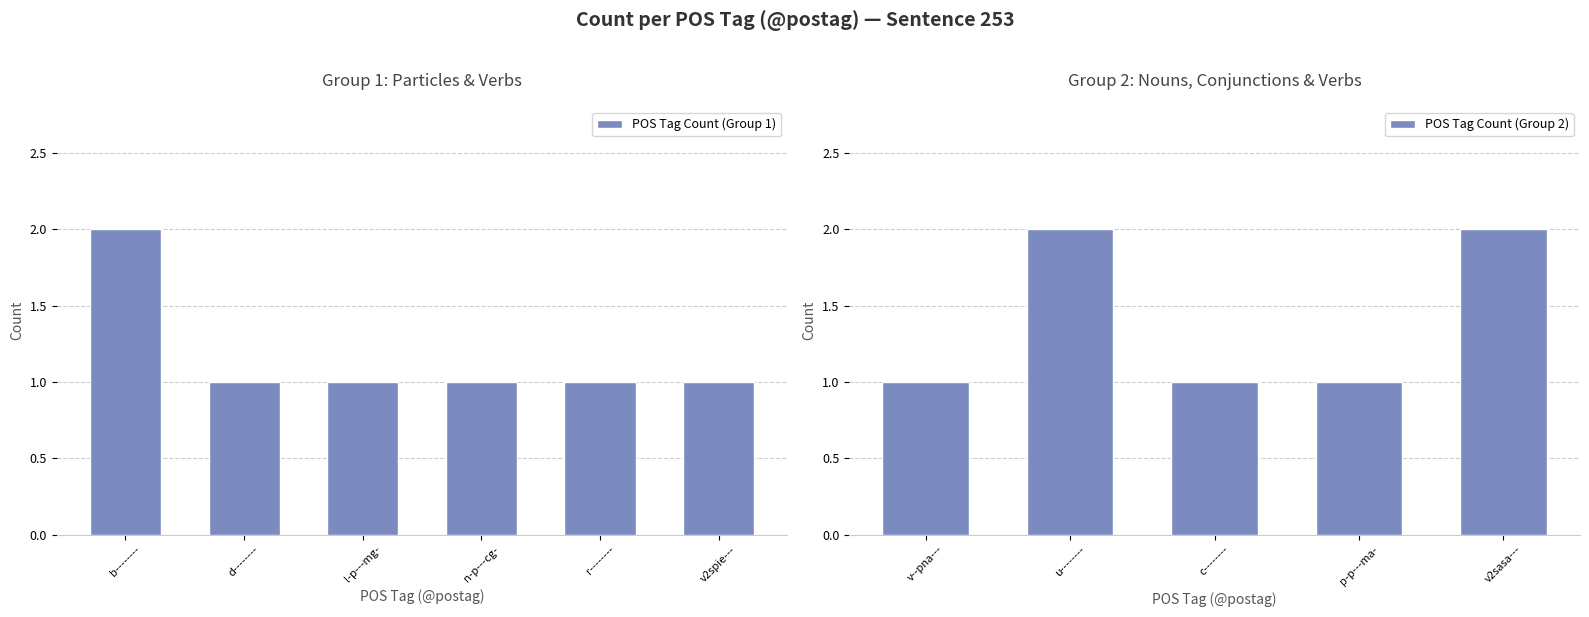

Is it true that the value at v--pna--- is 1?

False